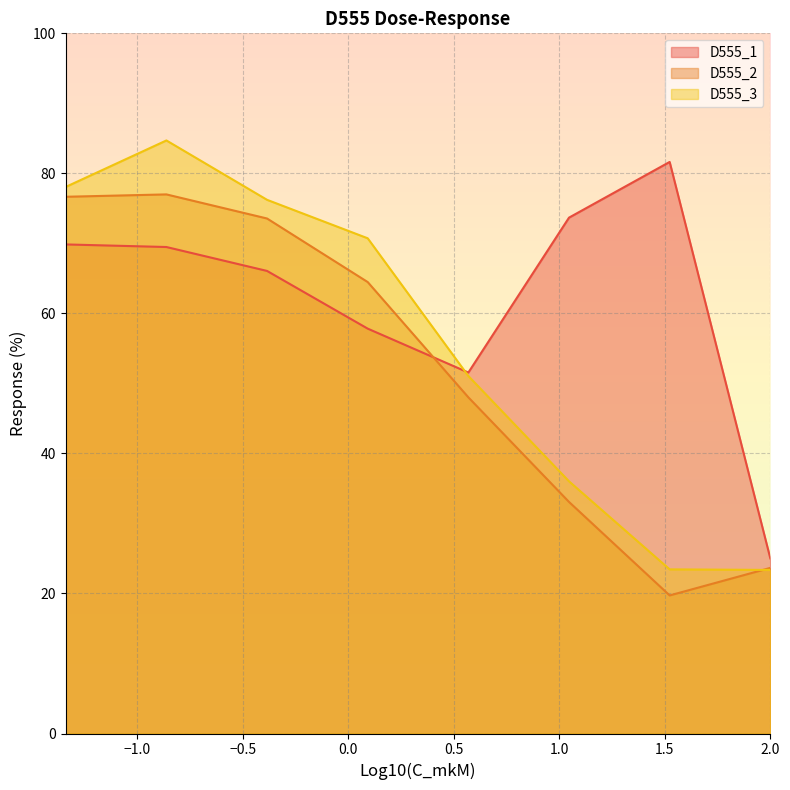

What is the greatest value displayed?

84.7